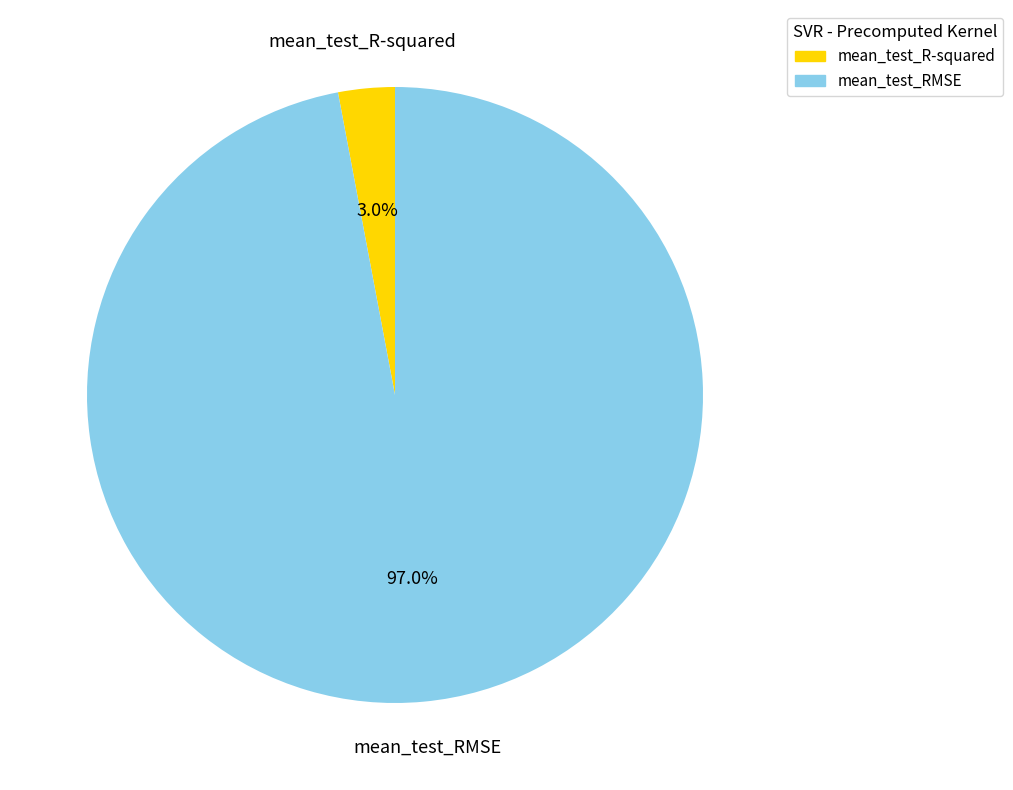

True or false: mean_test_RMSE accounts for 97% of the total.

True